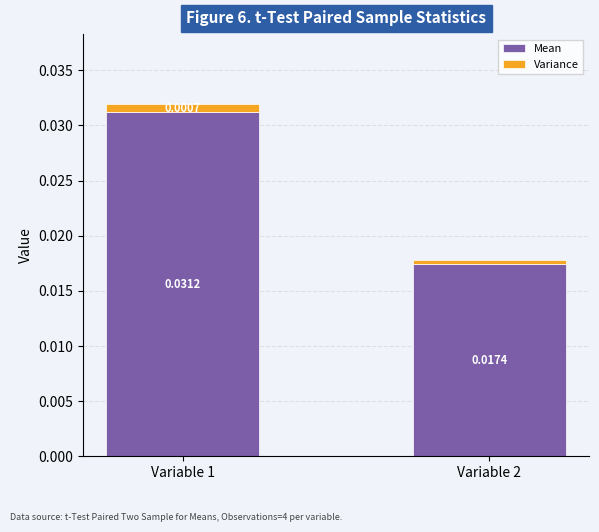

At which category is the sum across all series the highest?

Variable 1